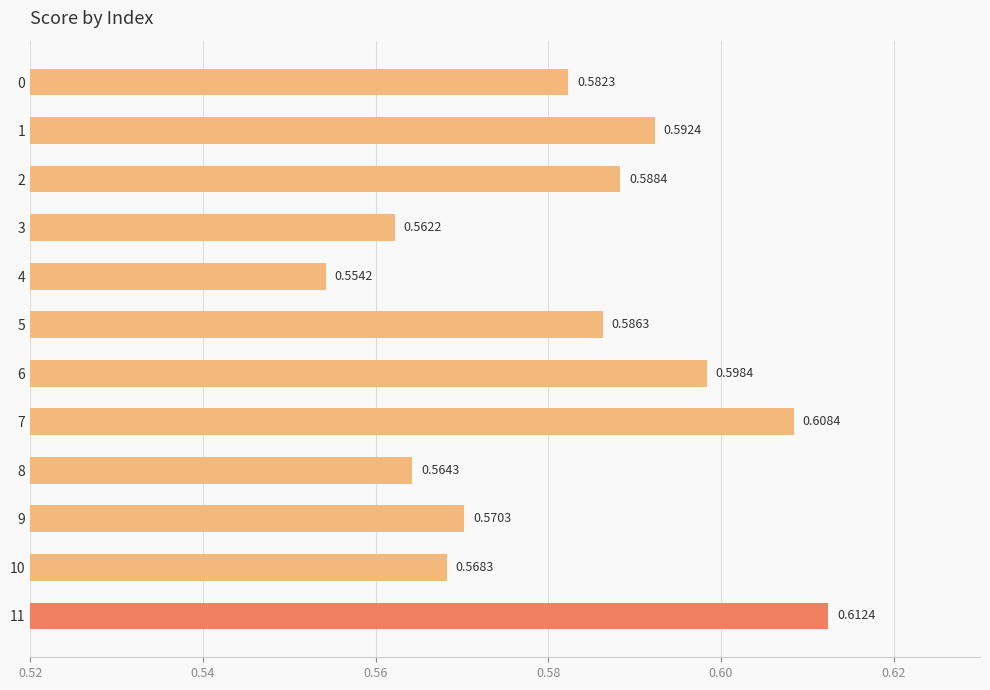

How many categories are shown in the chart?

12